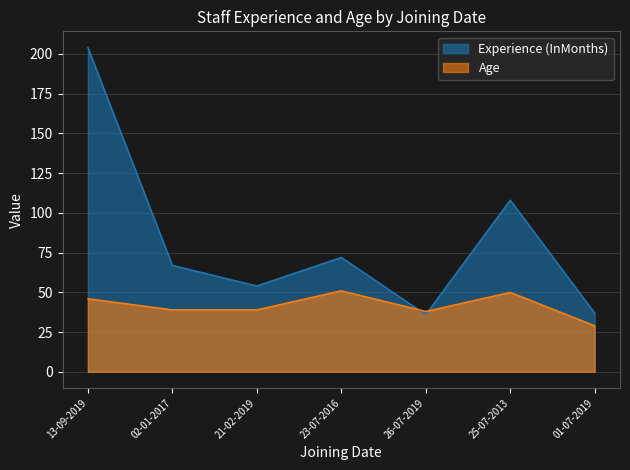

What value does the Experience (InMonths) series have at 01-07-2019?

37